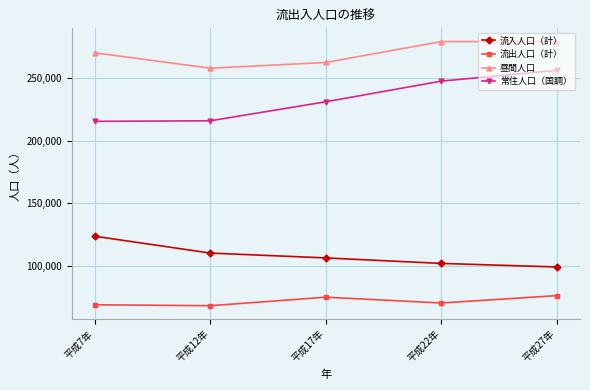

What position from the left is 平成22年?

4